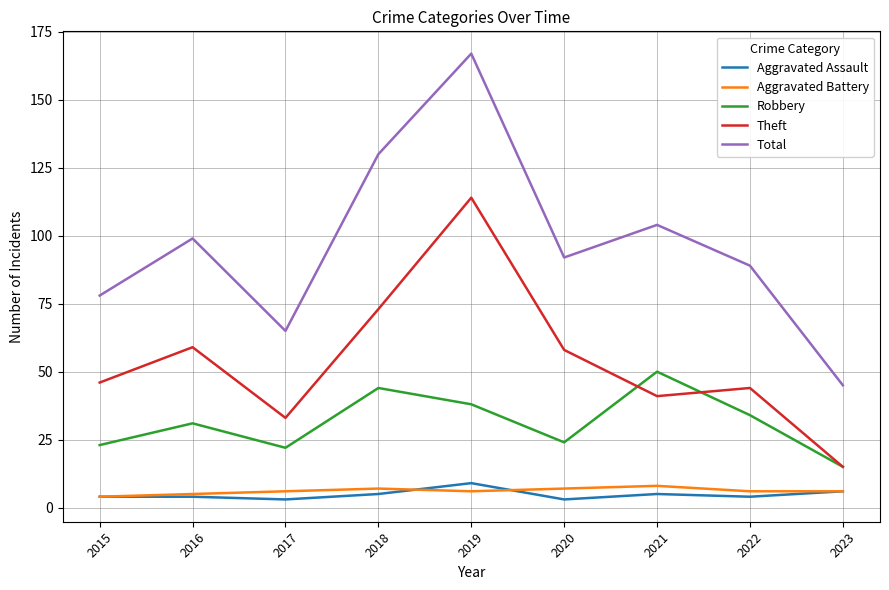

Rank the categories by Total value from lowest to highest.

2023, 2017, 2015, 2022, 2020, 2016, 2021, 2018, 2019